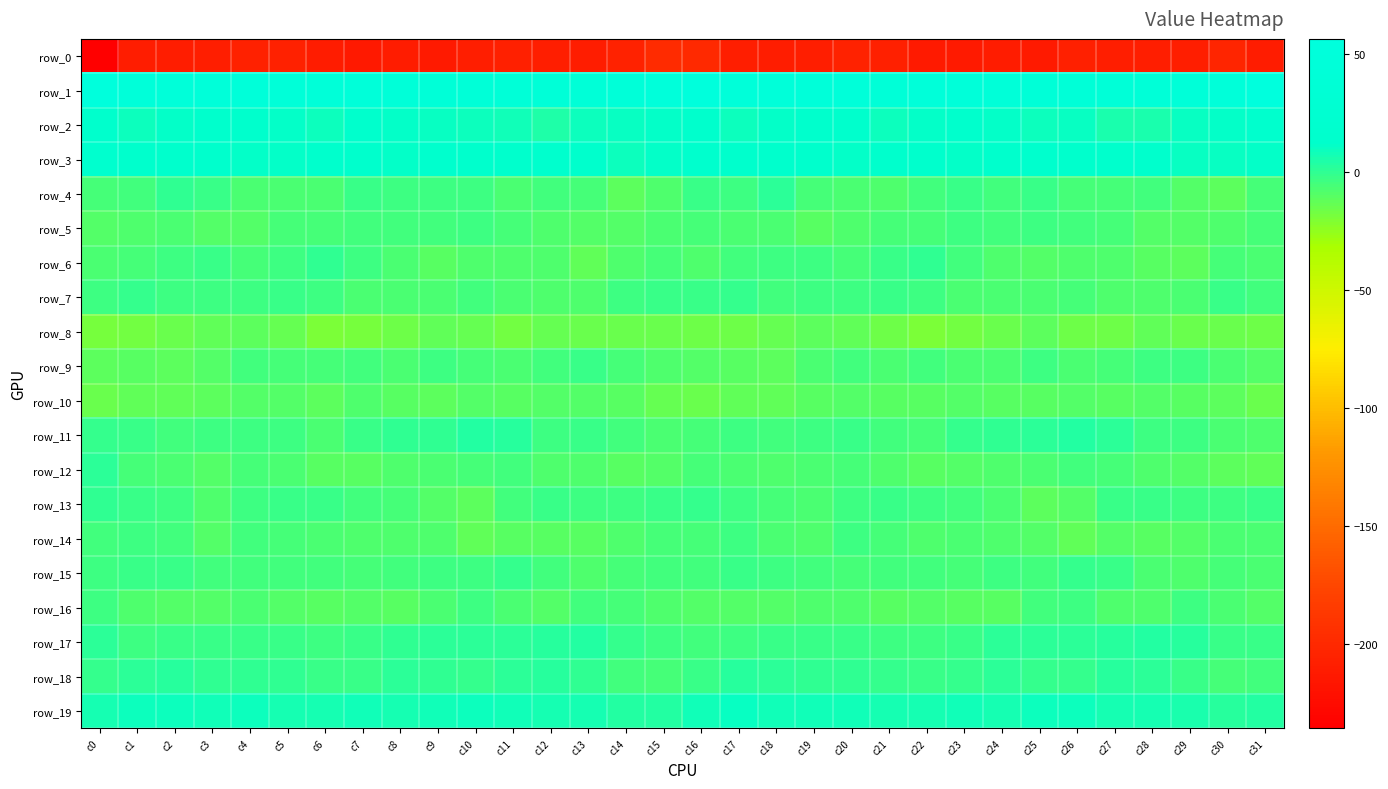

Reading right to left, transcribe all the data shown in this chart.

row_0: -211.3	-203.3	-208.8	-208.9	-208.3	-208.1	-211.8	-211.6	-212.2	-212.7	-207.9	-205.3	-208.4	-210.1	-208.7	-199.4	-197.7	-205.7	-209.8	-208.6	-207.8	-209.3	-212.0	-211.5	-212.8	-211.5	-206.0	-206.4	-209.2	-210.0	-209.6	-235.6
row_1: 56.4	45.2	43.1	40.6	41.4	41.9	41.9	42.9	46.9	46.3	41.7	46.8	46.6	46.0	45.9	53.1	49.4	44.1	41.2	41.4	41.2	42.2	42.0	44.0	48.1	43.3	43.7	47.1	46.6	45.4	47.4	54.0
row_2: 16.6	11.1	10.4	5.1	5.6	10.2	9.1	11.3	12.6	11.6	9.1	13.1	12.7	11.8	9.2	12.2	11.8	10.6	8.7	4.0	7.8	9.6	10.1	11.6	13.2	9.6	10.9	13.3	12.2	11.0	9.5	12.8
row_3: 10.9	9.9	10.8	14.0	13.6	12.1	15.3	11.9	11.8	13.0	12.2	10.9	12.2	13.5	12.5	14.9	10.9	9.6	12.3	14.3	12.6	13.2	14.8	11.0	12.7	12.9	11.7	11.2	12.6	13.7	12.8	17.6
row_4: -6.2	-11.2	-8.9	-4.2	-6.3	-5.9	-2.5	-4.1	-2.7	-4.8	-7.6	-6.6	-5.4	1.0	-2.9	-2.4	-8.2	-11.9	-6.3	-4.4	-7.1	-3.9	-3.1	-3.9	-2.7	-6.4	-7.1	-6.9	-2.7	0.4	-4.5	-5.9
row_5: -6.0	-8.5	-8.8	-8.8	-5.9	-4.8	-3.9	-5.2	-3.4	-5.9	-5.5	-7.6	-10.0	-7.1	-7.0	-5.6	-7.4	-9.0	-9.2	-7.7	-5.5	-3.9	-4.8	-4.4	-4.1	-6.2	-5.4	-9.4	-8.7	-7.1	-7.8	-8.8
row_6: -6.7	-5.9	-11.9	-9.8	-7.6	-7.9	-9.6	-8.5	-5.1	-0.4	-1.8	-5.3	-3.8	-3.1	-4.2	-7.7	-6.0	-8.2	-12.4	-8.0	-8.0	-8.1	-9.8	-7.4	-3.1	-0.4	-3.2	-5.7	-2.5	-3.8	-5.4	-7.2
row_7: -4.2	-2.6	-7.2	-8.0	-7.6	-5.3	-6.5	-6.6	-6.9	-4.0	-2.4	-3.1	-3.1	-4.1	-0.8	-1.8	-2.2	-3.8	-8.3	-7.6	-7.0	-5.1	-6.9	-6.4	-6.5	-3.2	-2.3	-3.5	-3.3	-3.4	-0.9	-3.9
row_8: -16.0	-14.9	-15.4	-13.0	-16.3	-16.1	-11.8	-15.3	-16.7	-19.6	-15.7	-12.3	-11.7	-13.8	-15.5	-16.2	-14.5	-15.1	-14.8	-13.4	-17.2	-14.0	-12.6	-15.8	-18.1	-19.0	-13.5	-12.0	-12.3	-14.4	-17.3	-18.1
row_9: -8.7	-6.3	-3.5	-3.2	-5.7	-6.8	-3.3	-6.5	-6.5	-4.3	-6.4	-4.5	-6.9	-11.2	-10.5	-8.8	-8.2	-5.2	-2.8	-4.4	-6.4	-5.4	-3.8	-7.2	-5.1	-5.3	-5.7	-4.5	-8.6	-11.9	-10.3	-11.6
row_10: -14.6	-11.0	-10.1	-8.9	-9.9	-9.4	-10.3	-10.6	-8.7	-10.1	-10.7	-9.0	-10.4	-12.4	-12.5	-15.1	-13.3	-10.6	-9.2	-9.4	-9.8	-9.4	-11.0	-9.9	-8.6	-11.1	-9.7	-9.4	-11.1	-12.8	-12.4	-14.5
row_11: -8.5	-6.4	-3.0	-3.2	0.6	3.4	1.0	-0.0	-0.8	-6.0	-4.4	-2.9	-3.5	-4.8	-3.9	-5.7	-7.2	-4.8	-2.2	-3.1	2.5	2.8	0.1	0.3	-2.8	-6.4	-3.0	-3.3	-4.0	-4.7	-2.7	-0.8
row_12: -12.1	-11.3	-9.0	-8.4	-6.2	-4.9	-6.8	-7.6	-9.5	-10.9	-7.9	-5.9	-7.4	-8.3	-7.1	-5.7	-9.5	-10.3	-8.0	-8.5	-4.6	-6.1	-7.0	-8.1	-10.4	-10.6	-6.5	-5.9	-8.6	-7.4	-5.9	0.8
row_13: -2.7	-3.4	-3.0	-2.4	-2.1	-9.2	-11.3	-7.1	-5.1	-3.5	-1.8	-3.1	-6.6	-5.8	-2.9	-1.2	-1.9	-2.9	-3.1	-1.8	-4.1	-11.6	-9.5	-5.8	-4.8	-2.6	-2.0	-4.0	-7.6	-3.8	-2.4	0.1
row_14: -7.2	-7.4	-9.3	-10.5	-9.1	-12.5	-9.3	-8.1	-7.3	-7.8	-5.9	-3.9	-7.8	-6.4	-3.8	-5.6	-6.3	-7.7	-10.2	-10.1	-9.9	-12.3	-8.1	-7.7	-7.7	-7.1	-5.2	-4.2	-8.8	-4.6	-3.2	-4.4
row_15: -6.5	-5.6	-7.5	-6.8	-2.1	-1.8	-4.1	-3.6	-5.9	-5.1	-4.7	-5.8	-4.4	-3.1	-2.1	-4.4	-4.6	-5.5	-8.3	-5.0	-1.1	-3.0	-3.8	-4.2	-6.3	-4.6	-5.1	-5.1	-4.3	-2.5	-1.8	-3.4
row_16: -8.9	-7.3	-3.6	-8.0	-8.2	-3.9	-4.9	-9.9	-10.2	-9.4	-10.5	-7.6	-8.5	-9.5	-9.6	-9.2	-7.9	-5.5	-4.3	-9.5	-6.5	-3.5	-6.9	-10.4	-9.5	-10.3	-9.4	-7.3	-9.2	-9.7	-8.4	-4.0
row_17: -2.6	-2.3	2.2	3.6	1.8	0.6	1.2	0.7	-2.4	-3.1	-3.5	-2.5	-2.8	-2.1	-4.0	-4.1	-3.2	-1.1	3.9	2.6	1.1	0.7	1.4	-0.4	-2.7	-3.6	-2.8	-2.8	-2.2	-2.9	-3.6	1.0
row_18: -4.6	-6.2	-2.1	1.7	2.6	-0.9	-0.8	1.6	-1.4	-2.7	-0.8	-0.5	-0.1	1.6	1.8	-2.1	-6.2	-5.2	0.1	2.1	1.6	-1.8	0.4	1.0	-2.8	-1.9	-0.3	-0.3	0.4	2.3	0.5	-1.5
row_19: 3.1	2.2	5.5	6.5	7.1	9.0	9.0	6.9	7.8	7.1	6.3	8.5	7.9	8.1	9.8	7.7	2.8	3.3	6.3	6.7	7.6	9.4	7.8	7.3	7.7	6.6	6.9	8.8	7.6	8.8	9.6	6.7